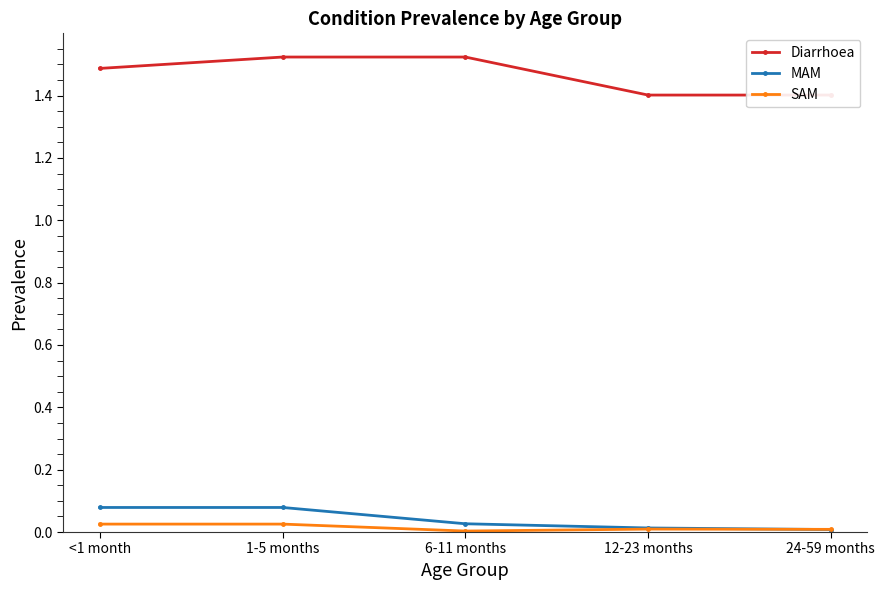

The value of Diarrhoea at 24-59 months is 2.3. True or false?

False